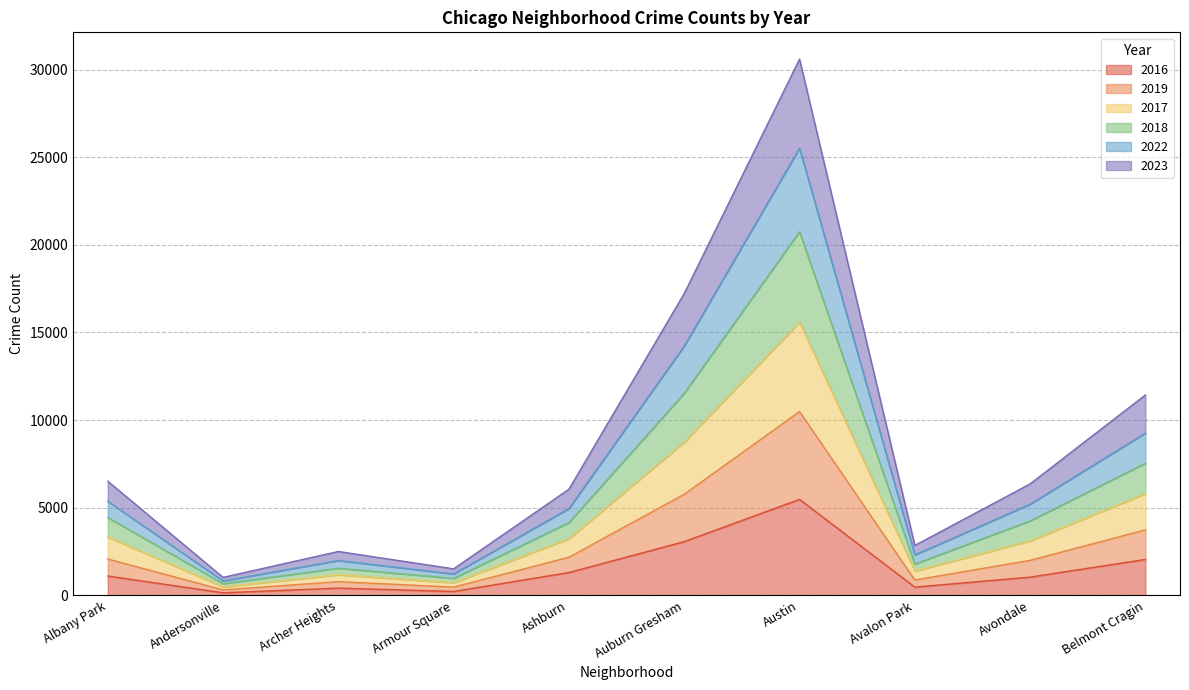

What position from the right is Archer Heights?

8